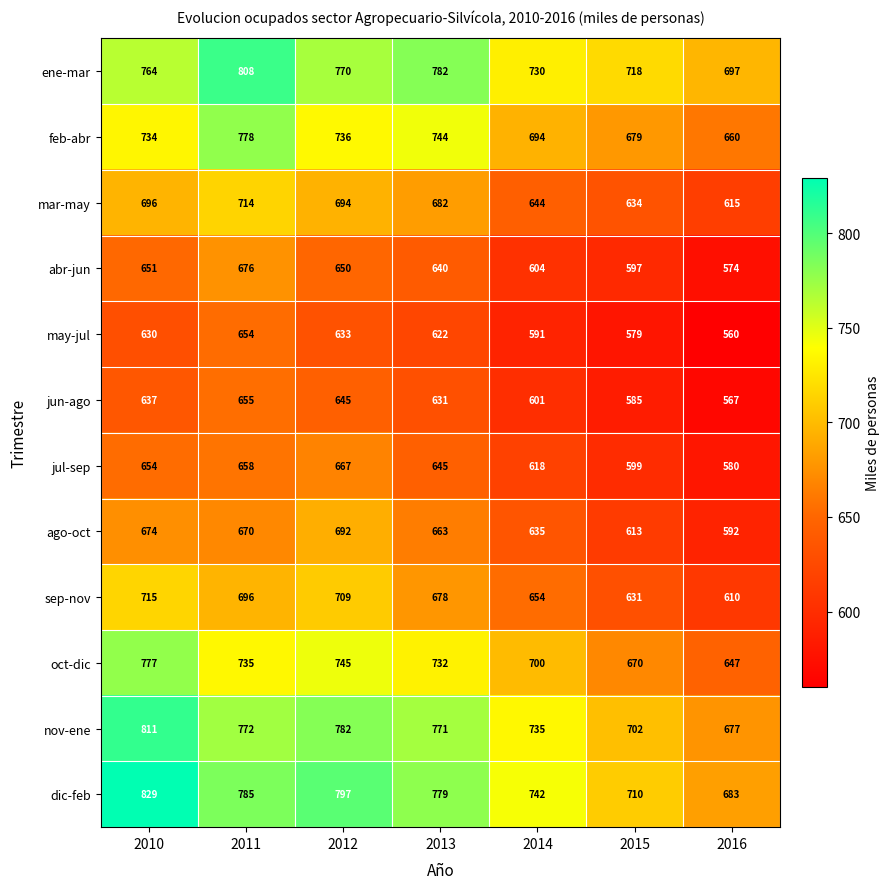

What value does the may-jul series have at 2016?

560